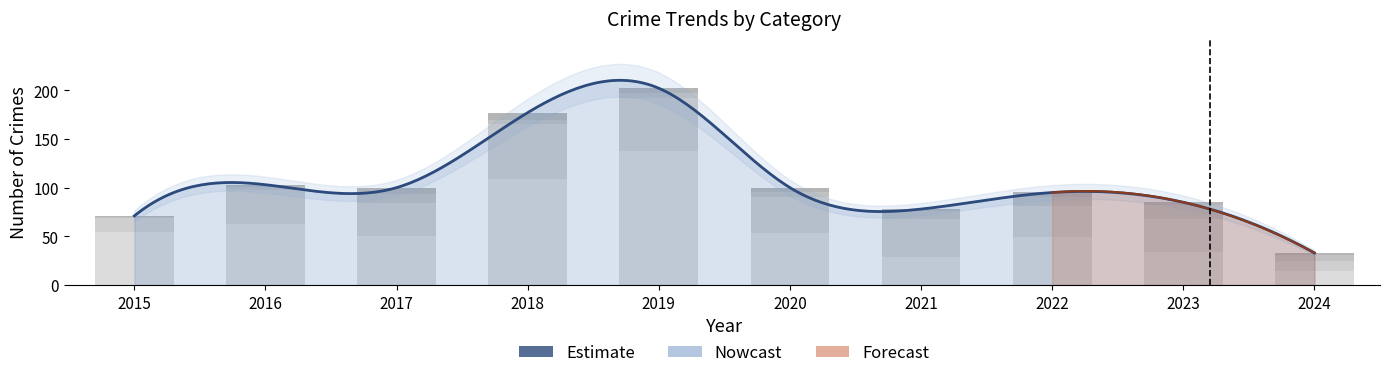

What is the difference between the highest and lowest values at 2024?

12